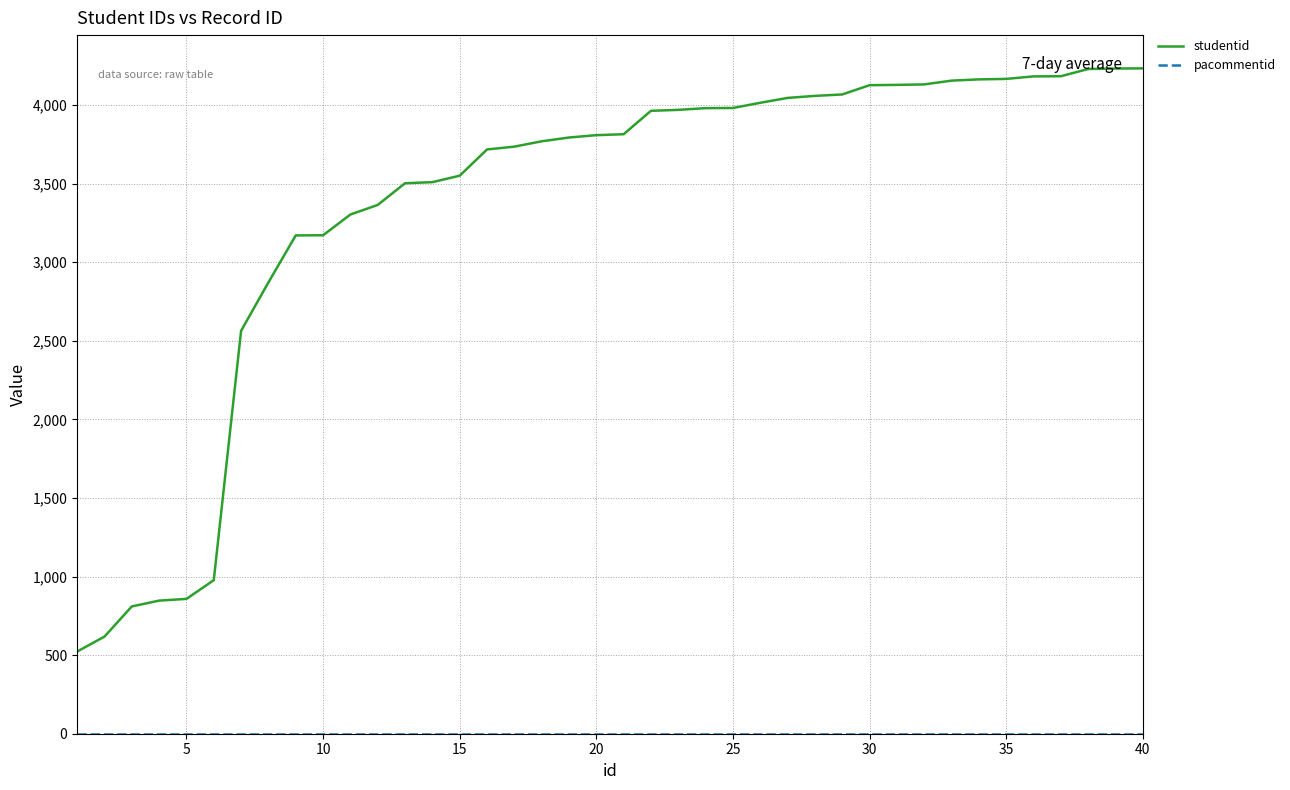

What is the maximum value shown in the chart?

4234